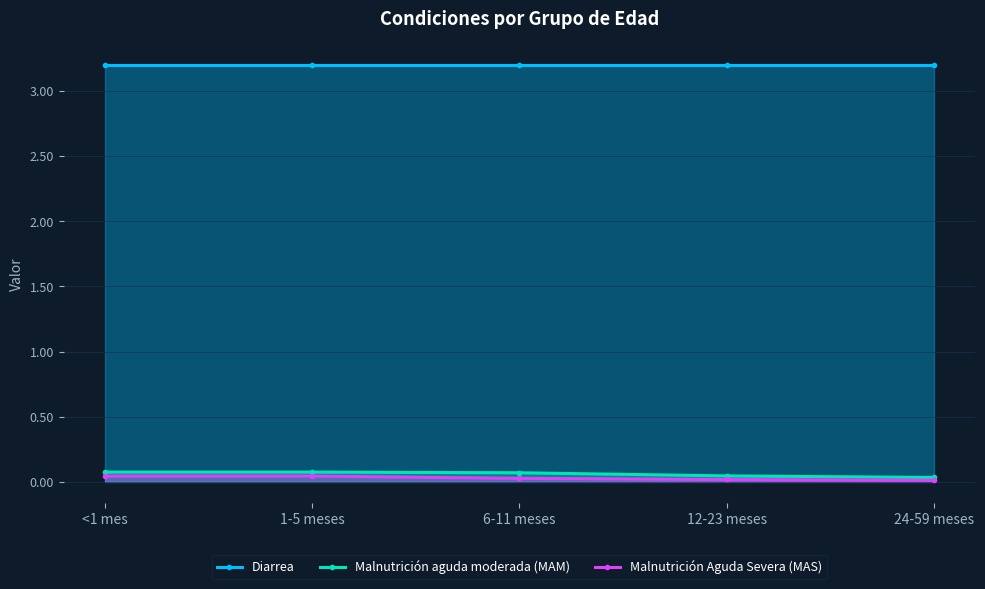

What is the value of the Malnutrición aguda moderada (MAM) point at the 3rd from the left?

0.1